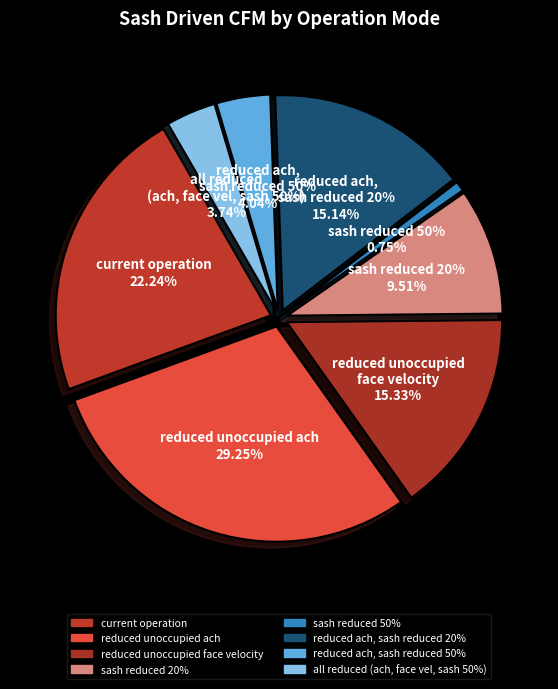

Count the number of slices in the pie.

8